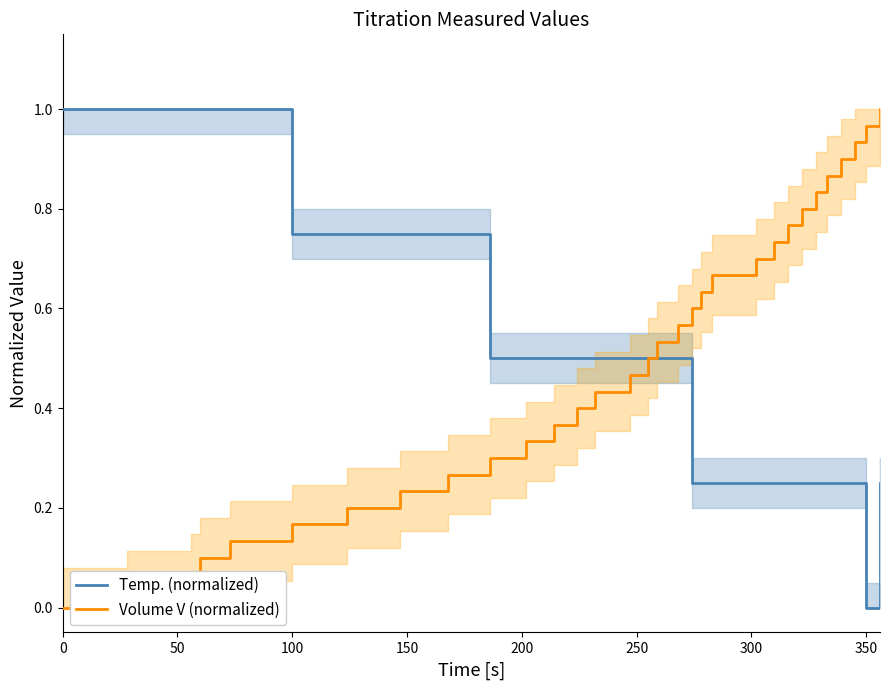

True or false: Volume V (normalized) and Temp. (normalized) intersect in this chart.

False